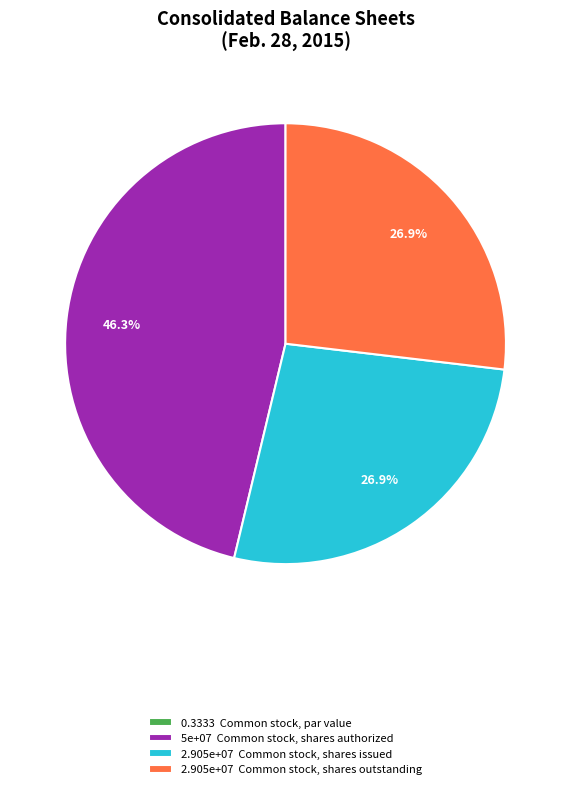

What percentage do 5e+07 Common stock, shares authorized and 2.905e+07 Common stock, shares outstanding together represent?

73.1%